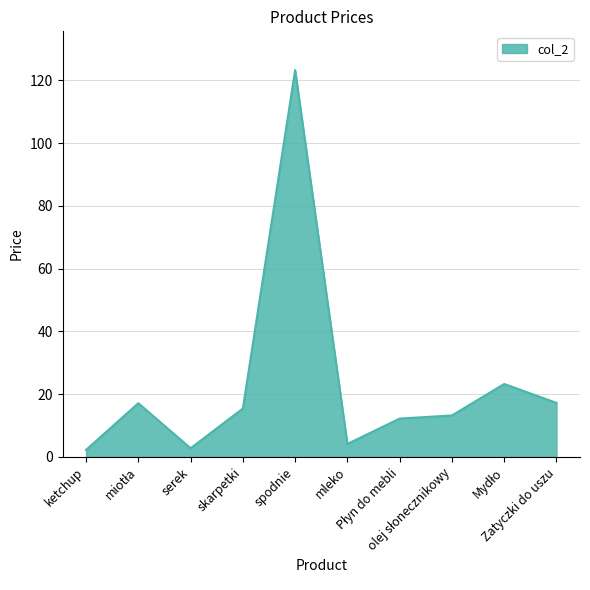

What is the difference between the maximum and minimum values?

121.1